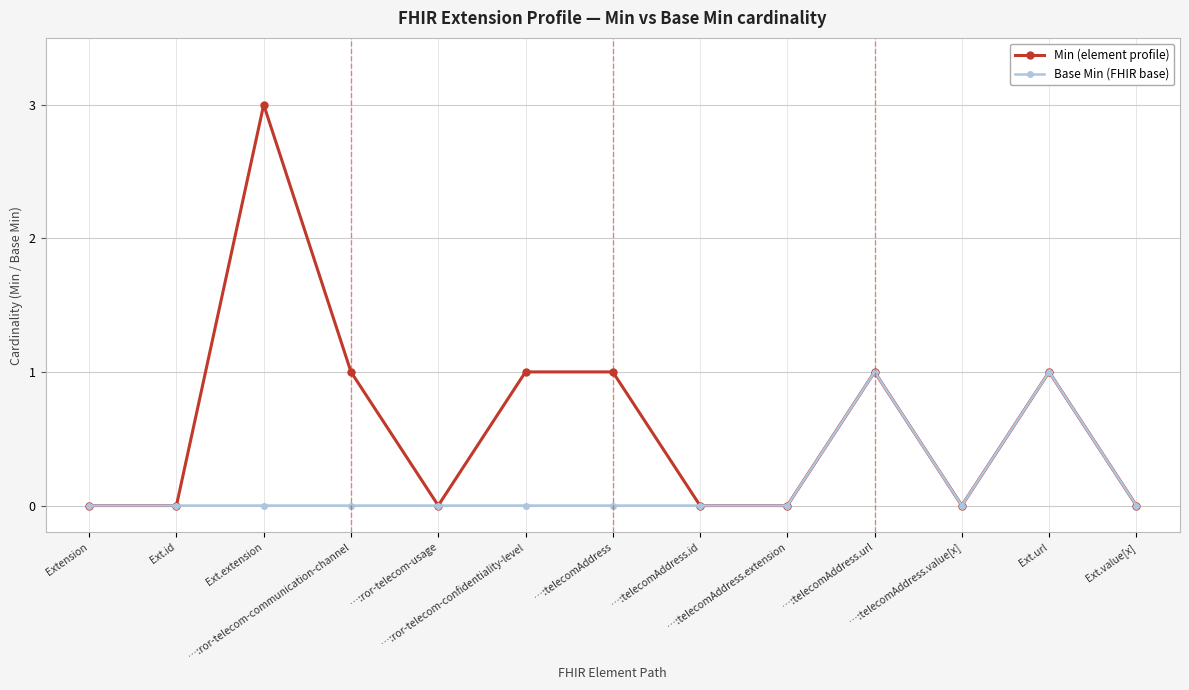

What is the difference between the highest and lowest values at …:ror-telecom-communication-channel?

1